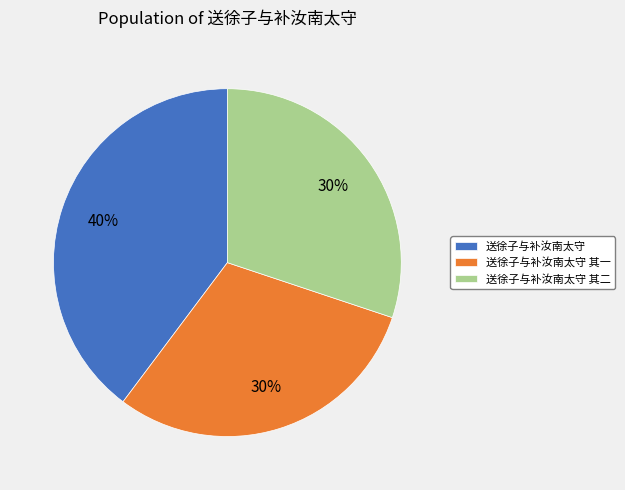

What is the largest slice in the pie chart?

送徐子与补汝南太守